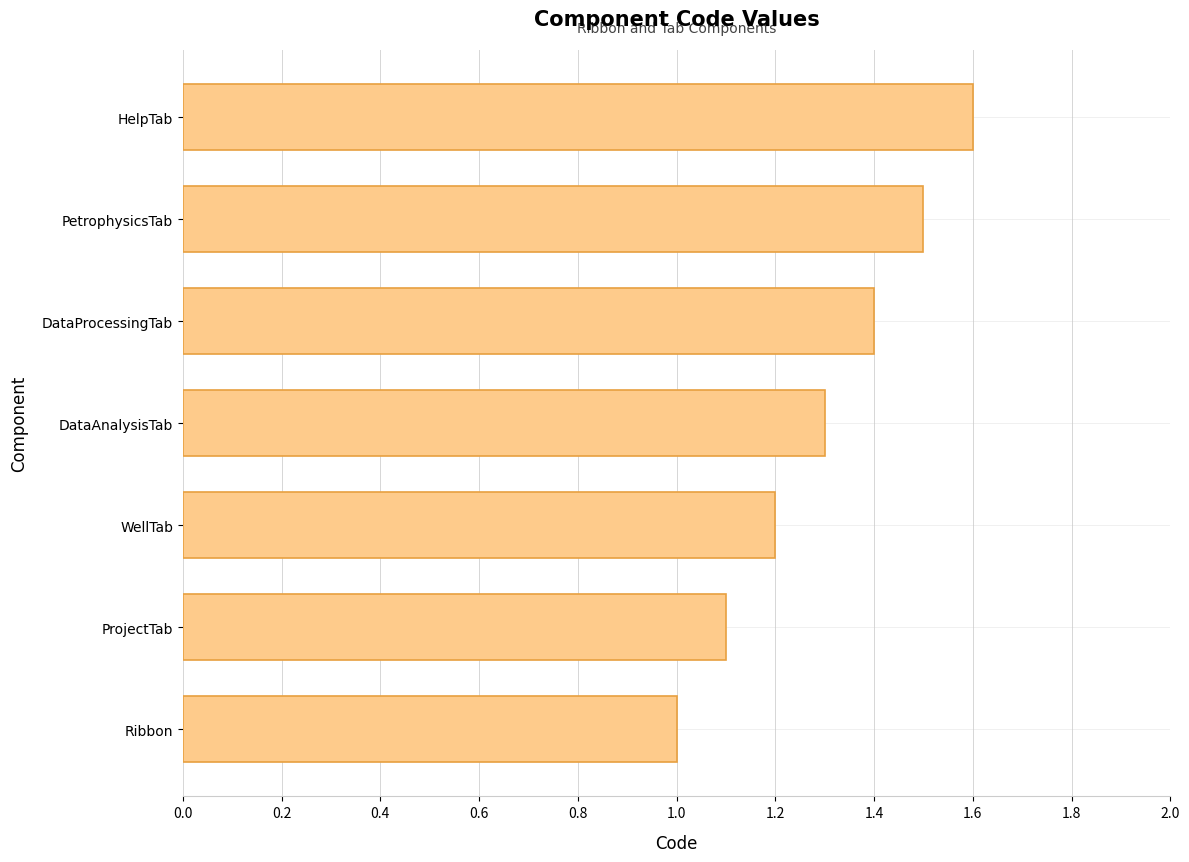

What is the difference between the maximum and second lowest values?

0.5